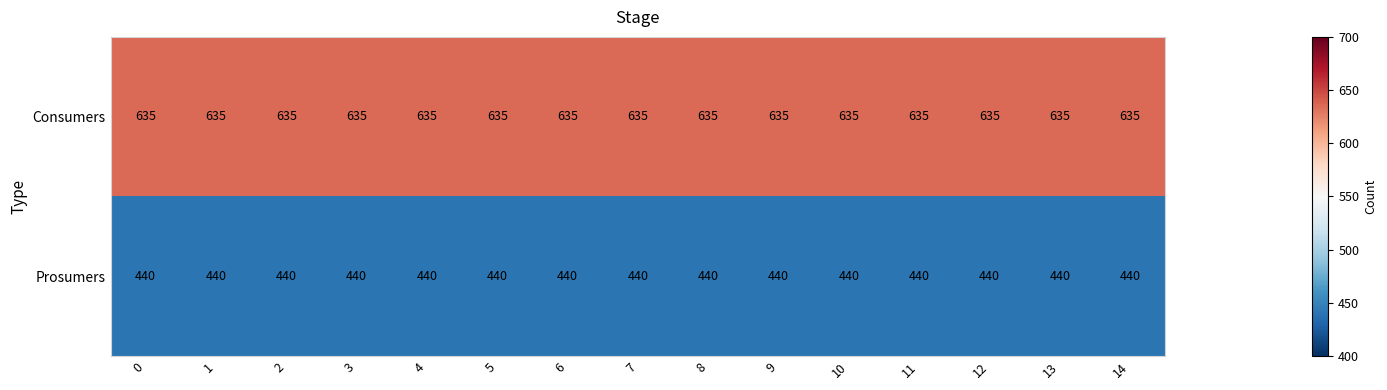

Read the Consumers value at 1.

635